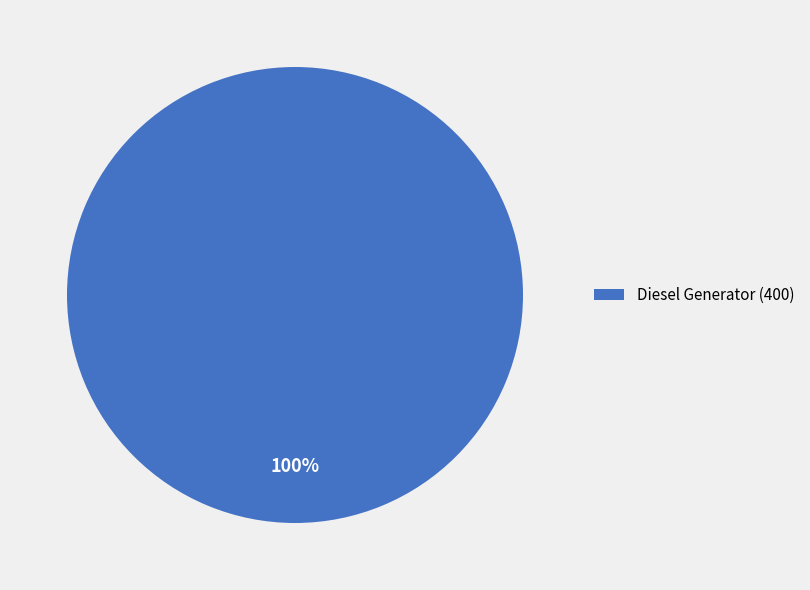

Does Diesel Generator (400) account for over 50% of the chart?

Yes